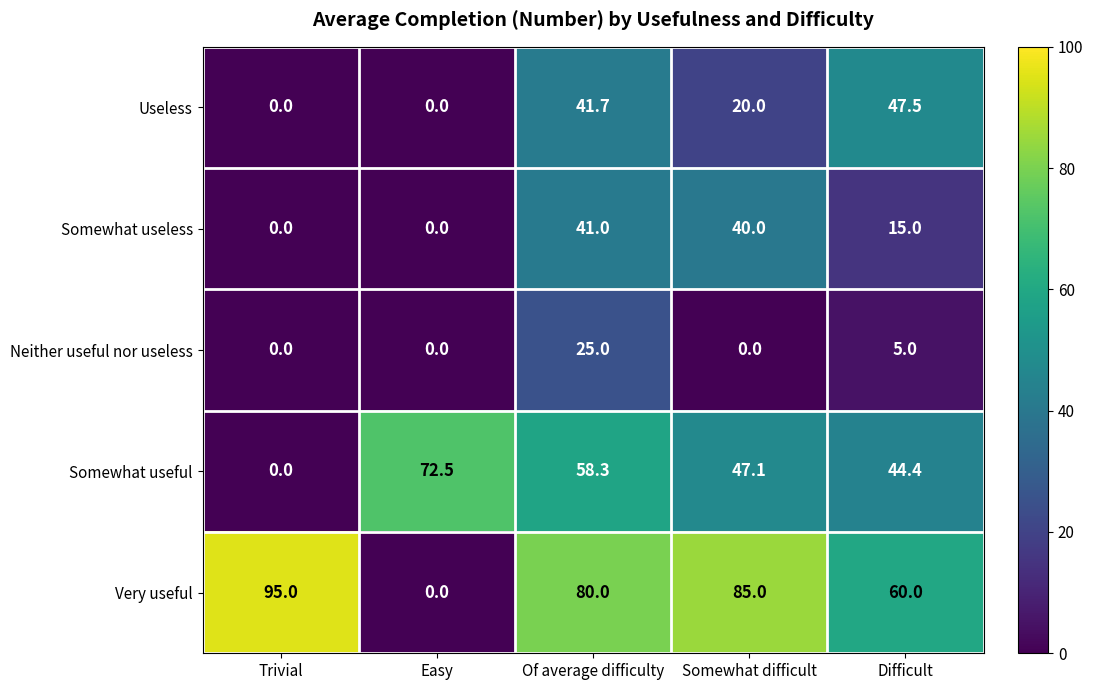

How many values in the Useless series are below 20?

2